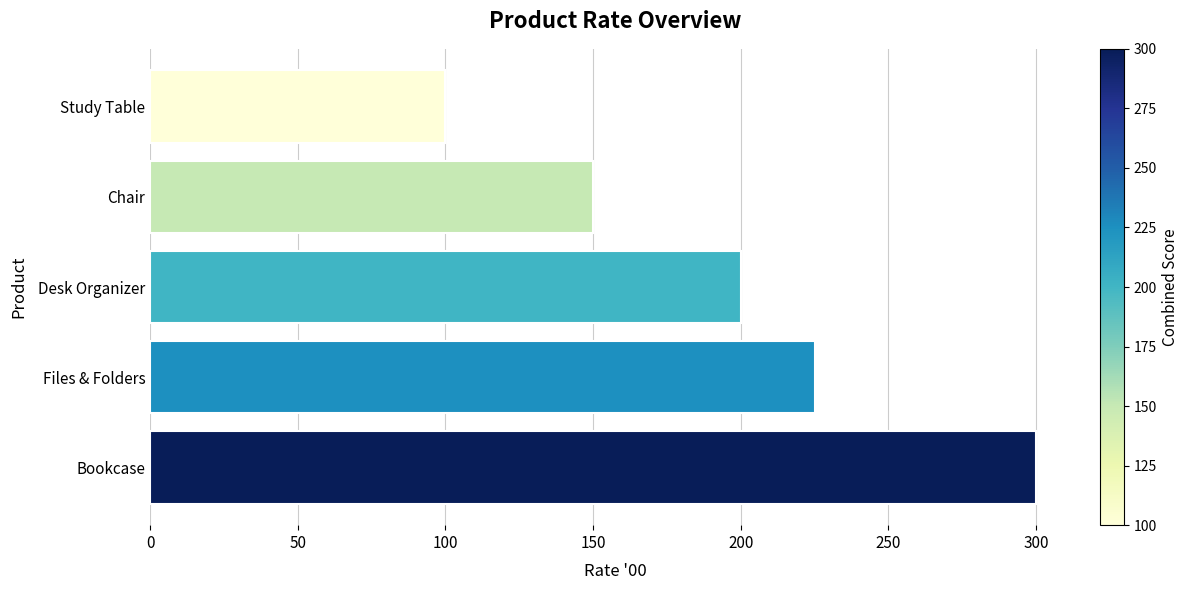

List the labels in order of value, smallest first.

Study Table, Chair, Desk Organizer, Files & Folders, Bookcase